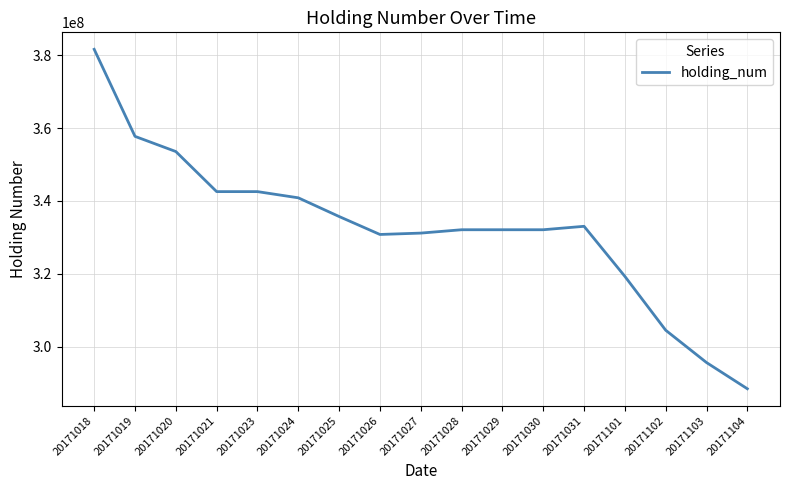

What value does the data have at 20171028?

332078000